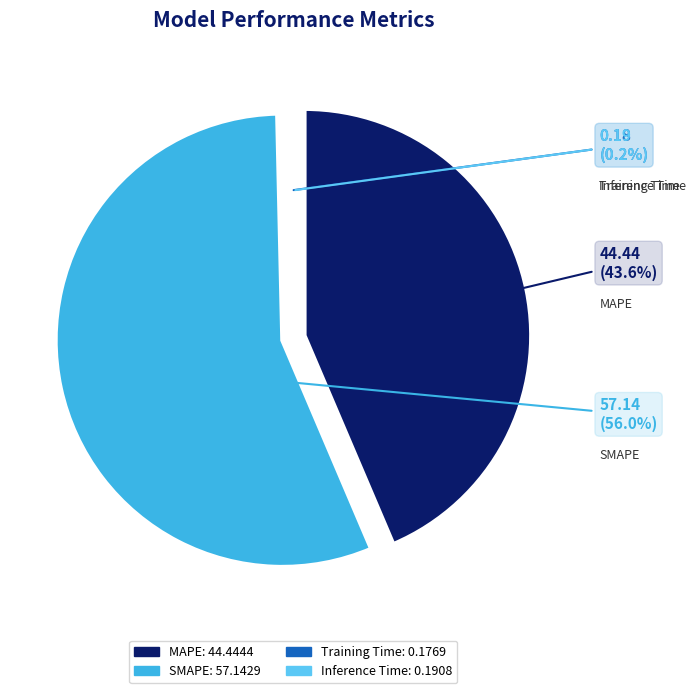

Rank the categories by value from highest to lowest.

SMAPE, MAPE, Inference Time, Training Time